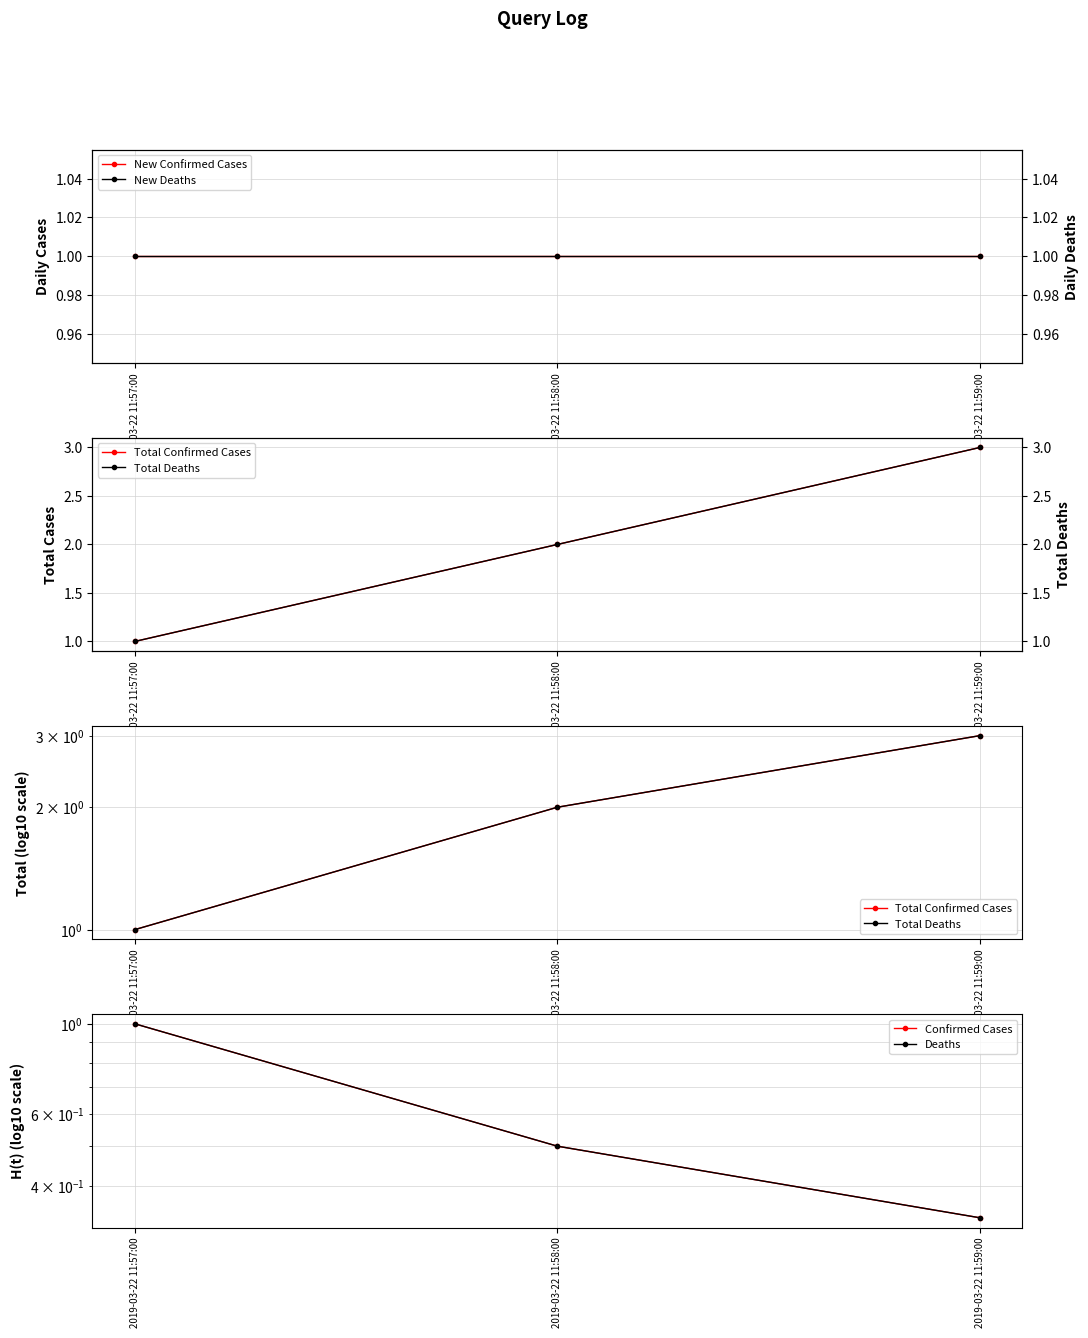

Is it true that Total Confirmed Cases equals 1.3 at 2019-03-22 11:57:00?

False